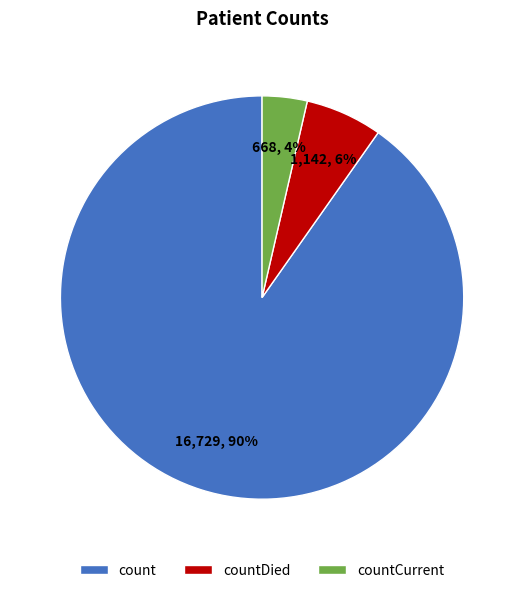

To the nearest percent, what portion does countDied represent?

6%